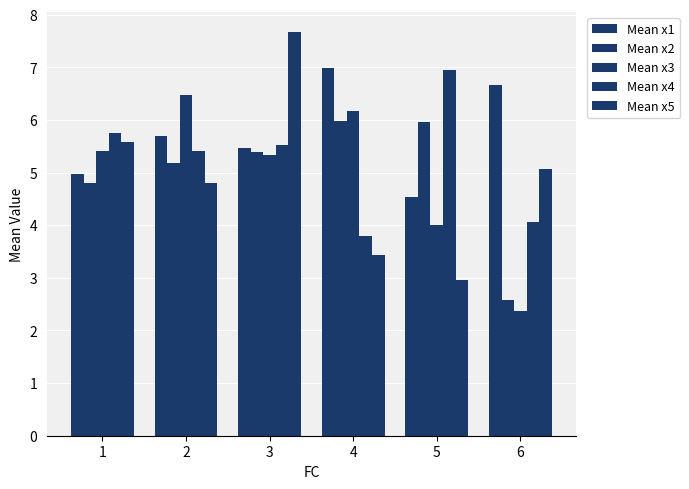

Where does the Mean x4 series first go above 5?

1